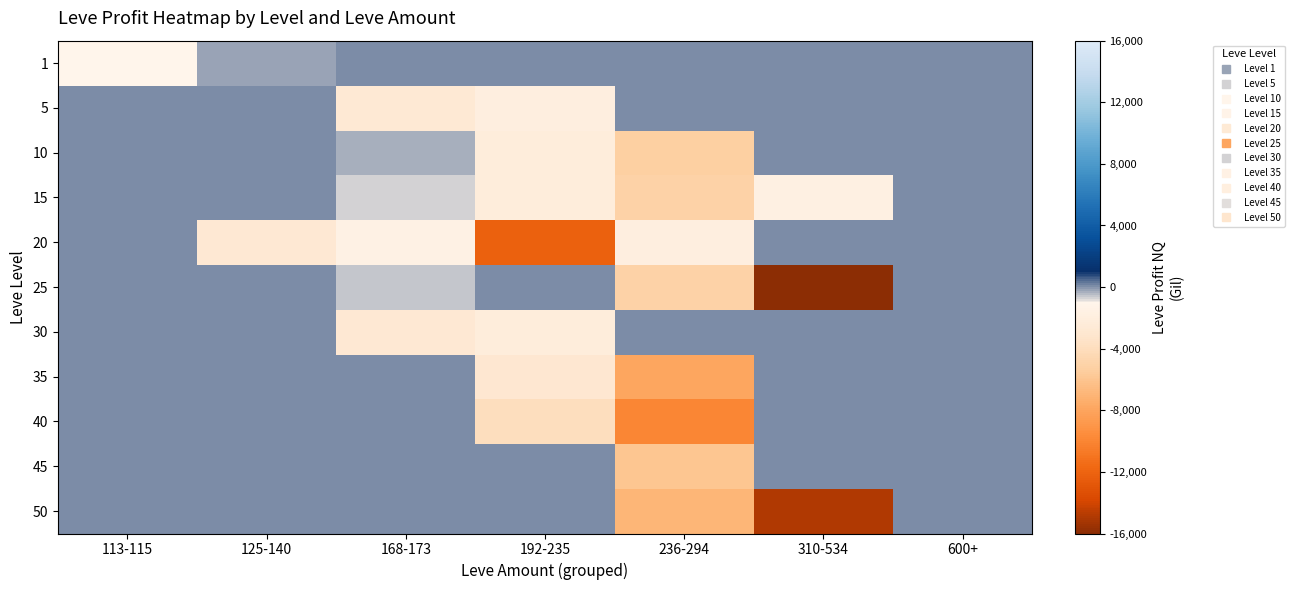

What is the smallest value displayed?

-49620.0